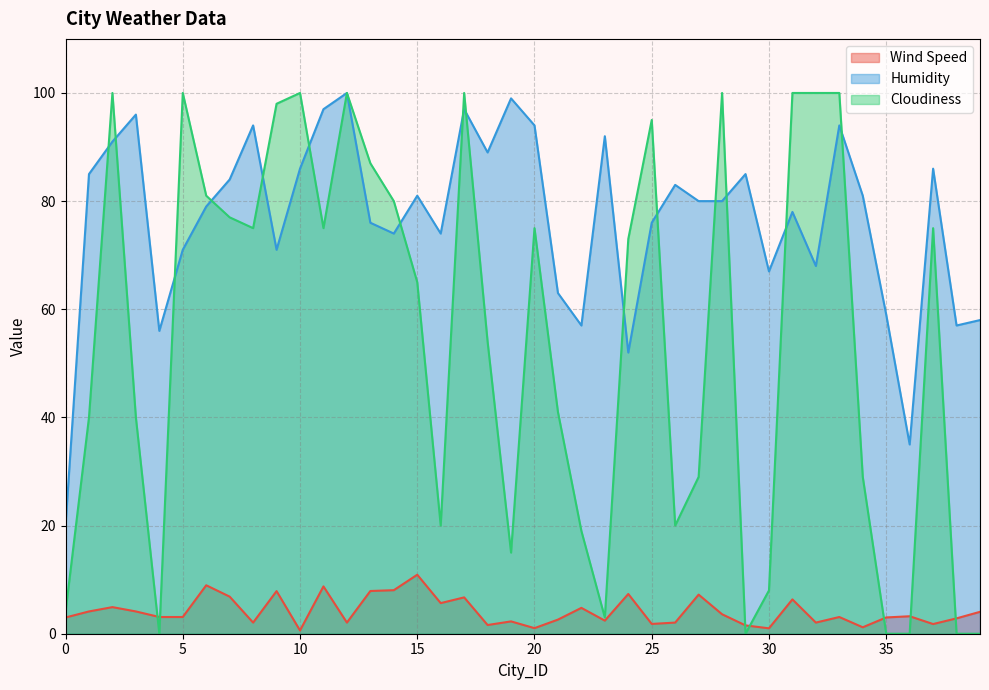

True or false: Humidity has a value of 84.0 at 7.

True